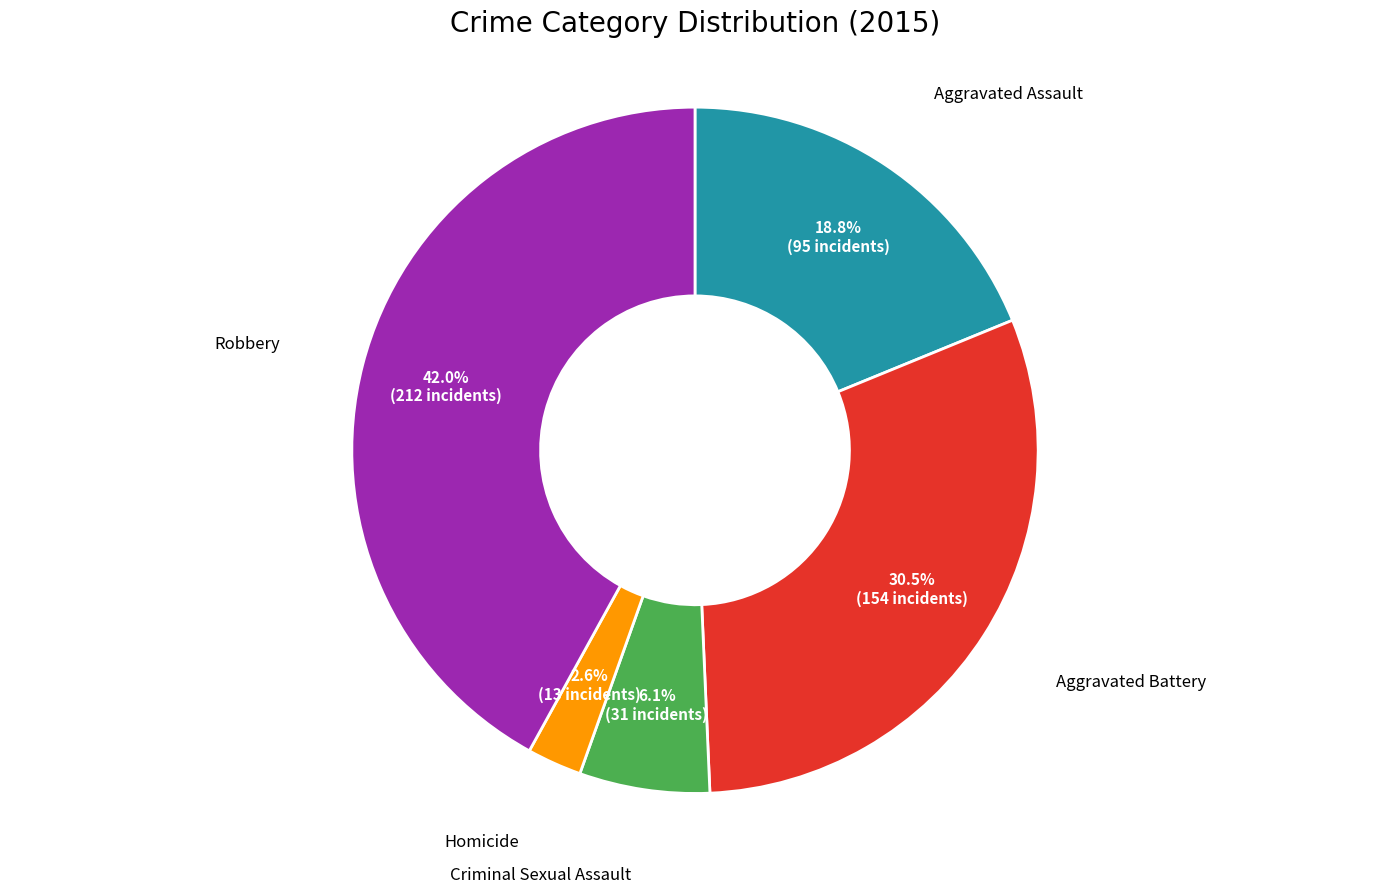

Does any single category account for the majority?

No